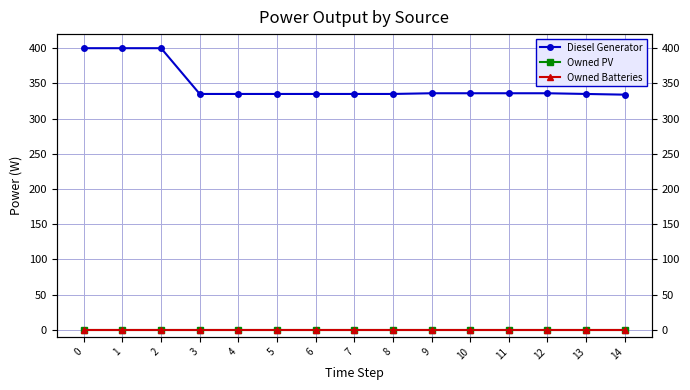

What is the difference between the highest and lowest values at 14?

334